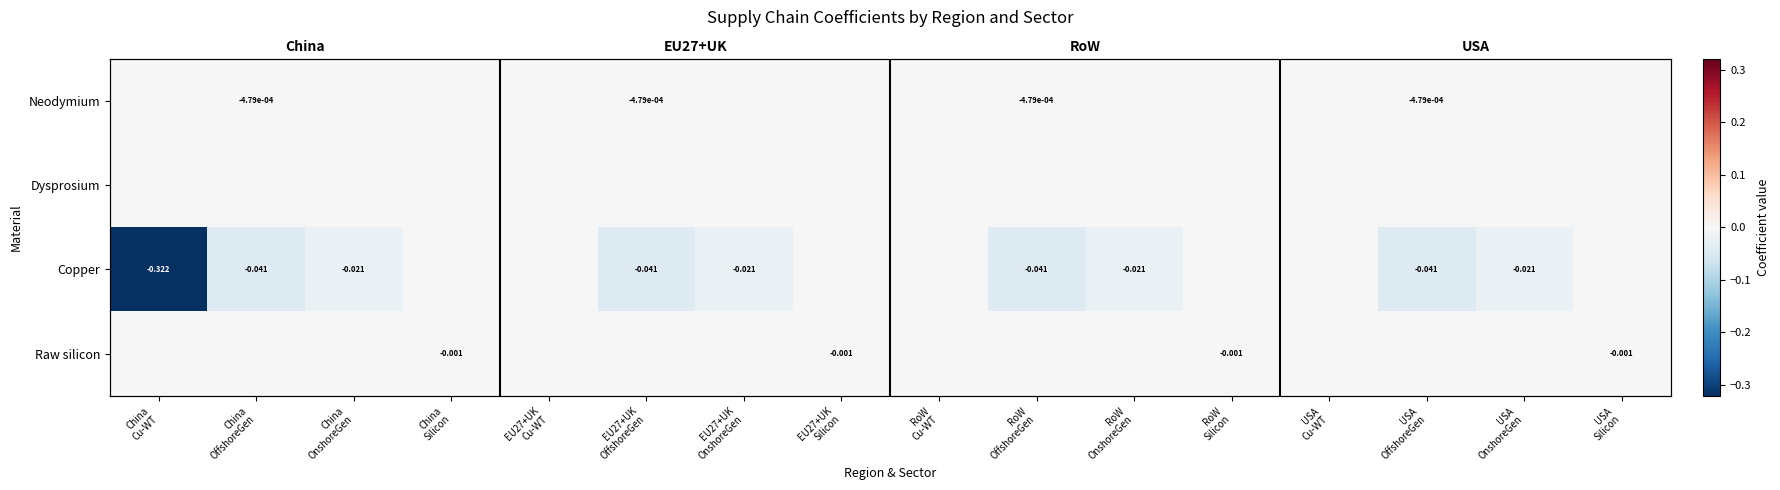

At which label does Raw silicon reach its minimum?

China Silicon